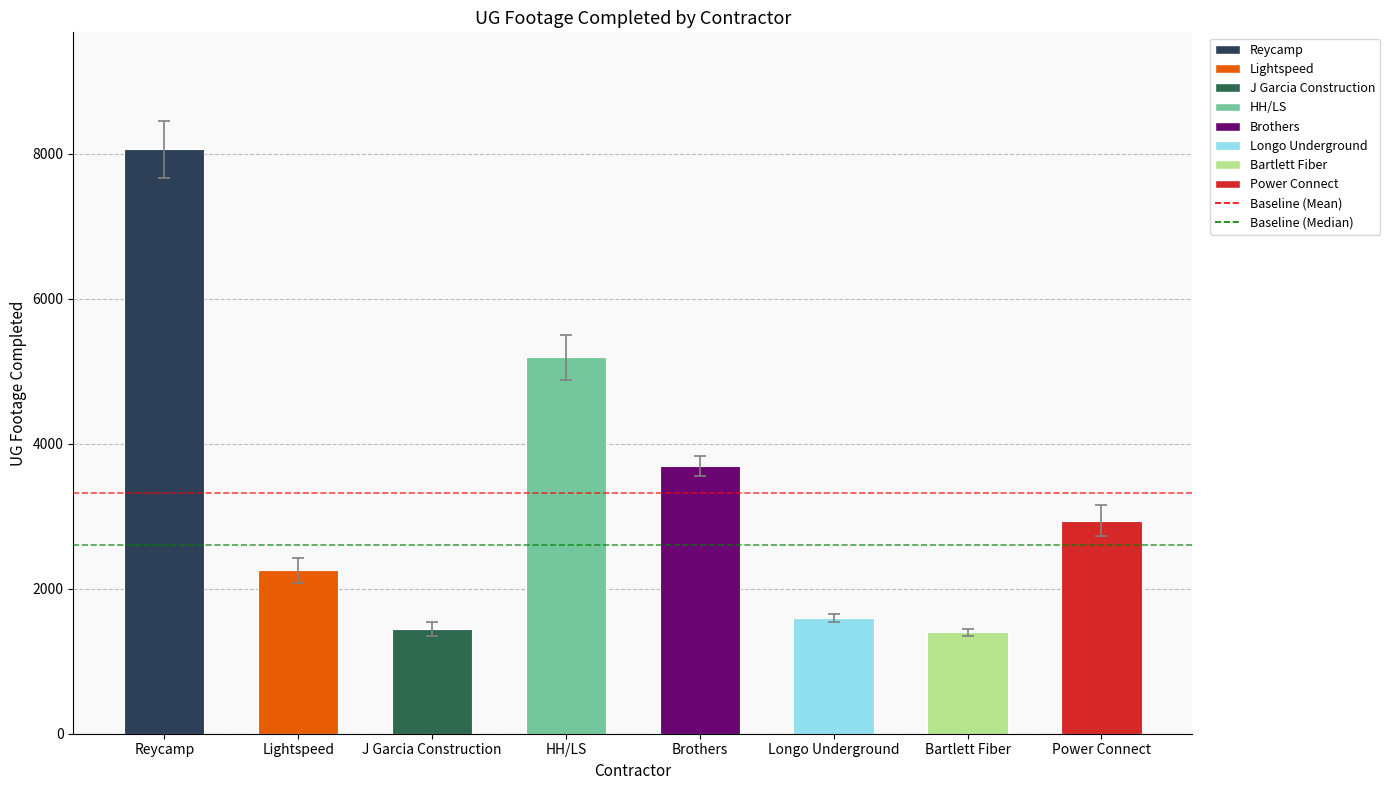

At which label is the value closest to 4732?

HH/LS